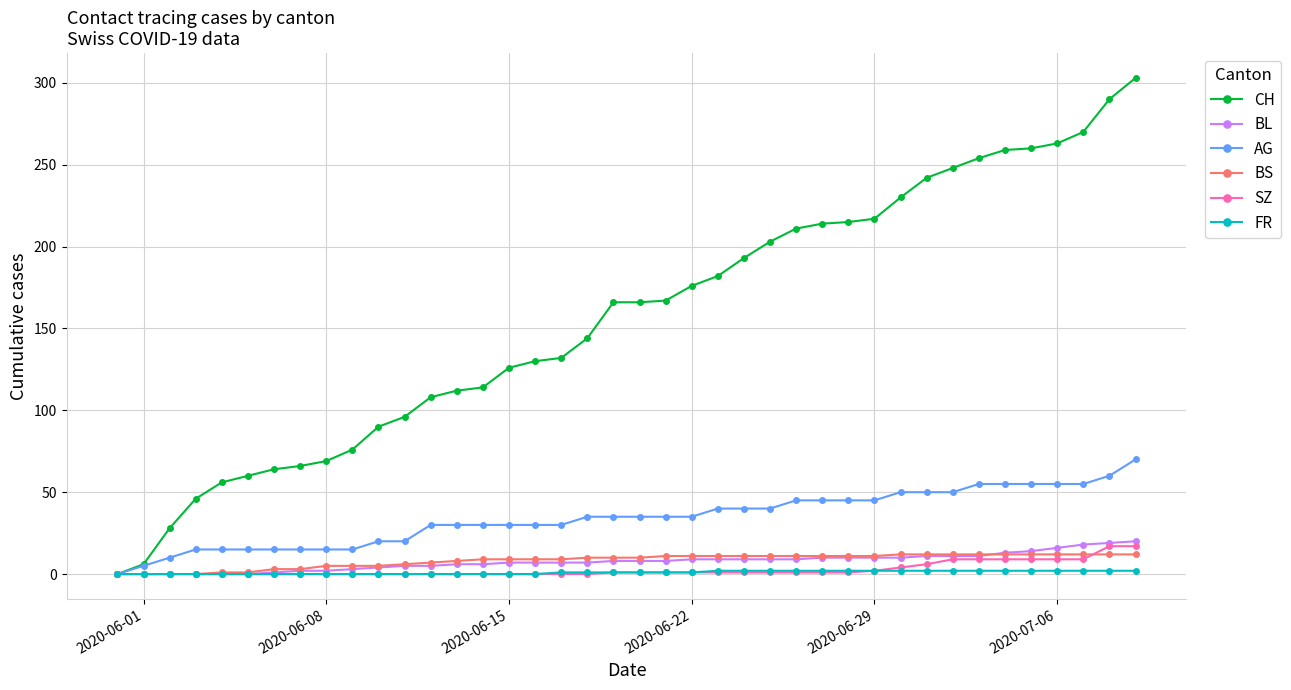

Does the chart display data point markers on the line(s)?

Yes